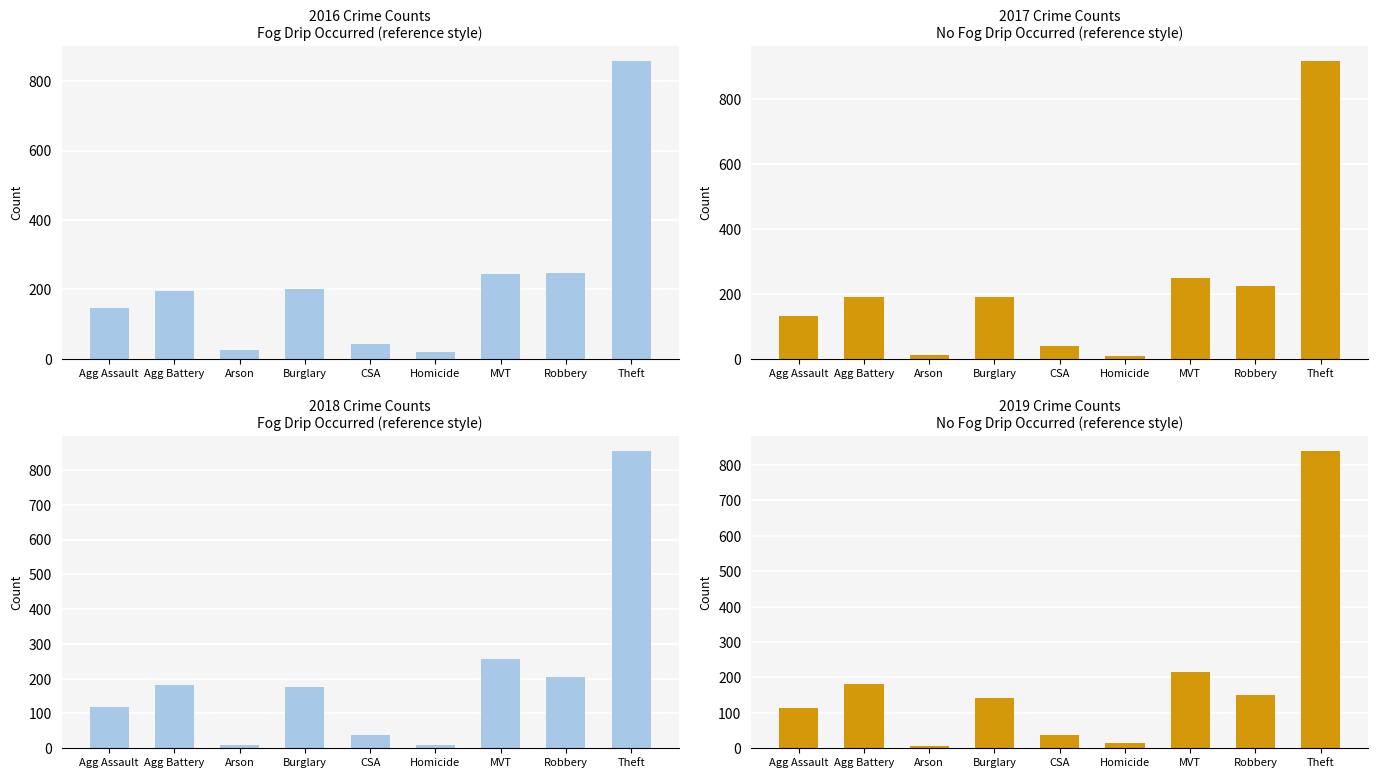

Read the 2019 value at Agg Assault, to the nearest 10.

110